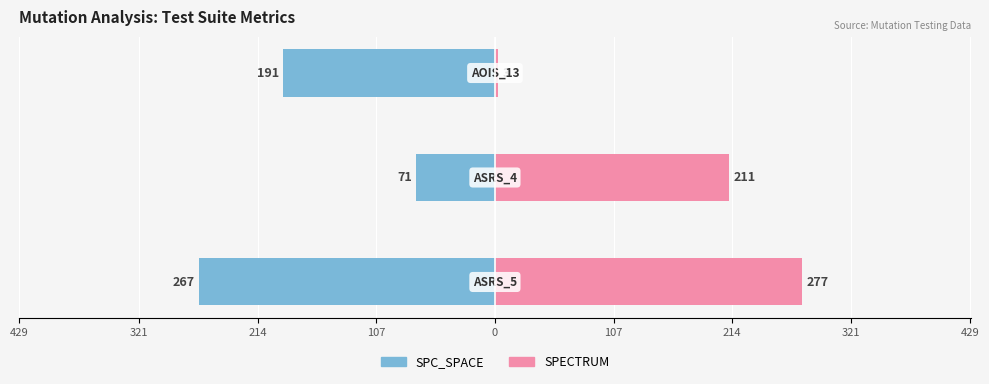

What is the maximum value for SPECTRUM?

277